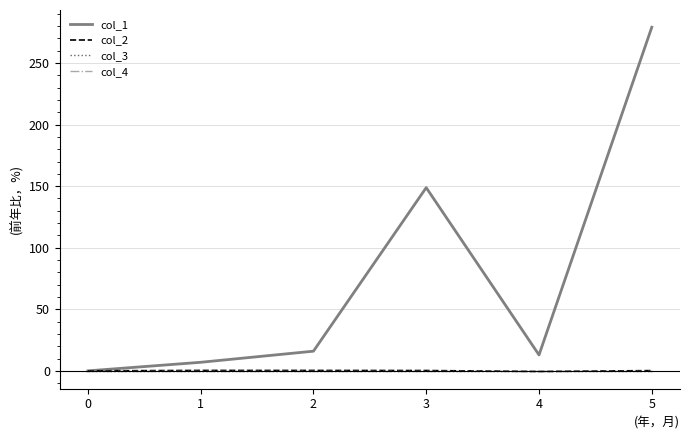

At 5, list the series in order from largest to smallest.

col_1, col_2, col_3, col_4